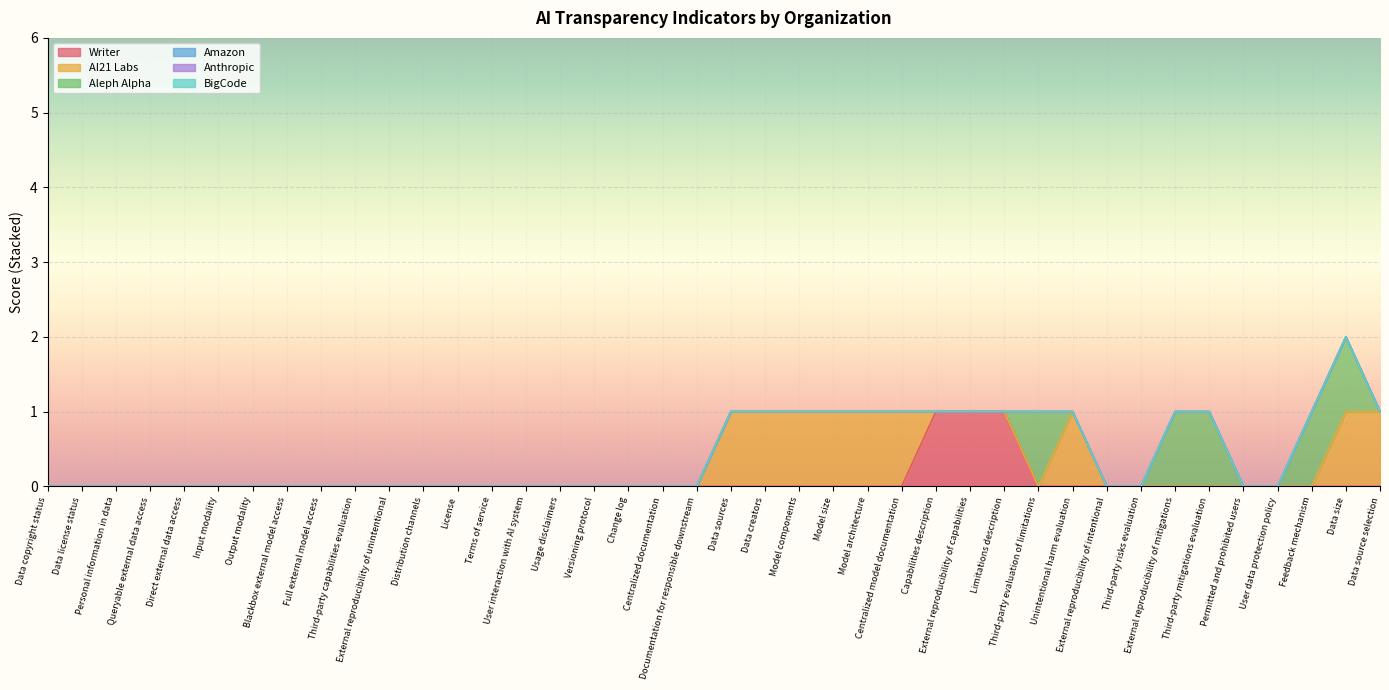

The value of Anthropic at External reproducibility of intentional is 0. True or false?

True